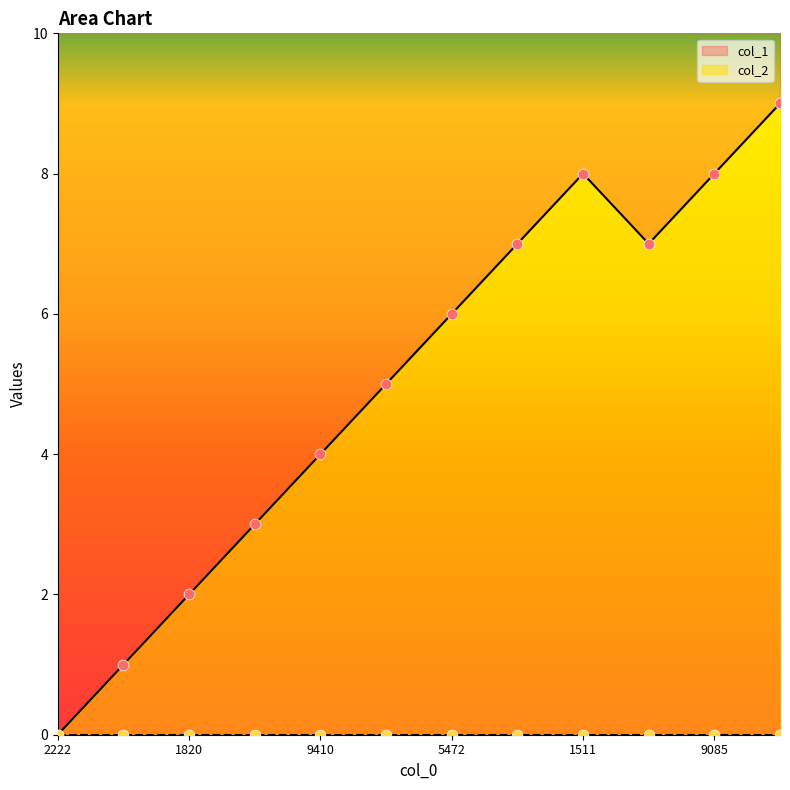

Which has a higher value, 9085 or 5472?

9085